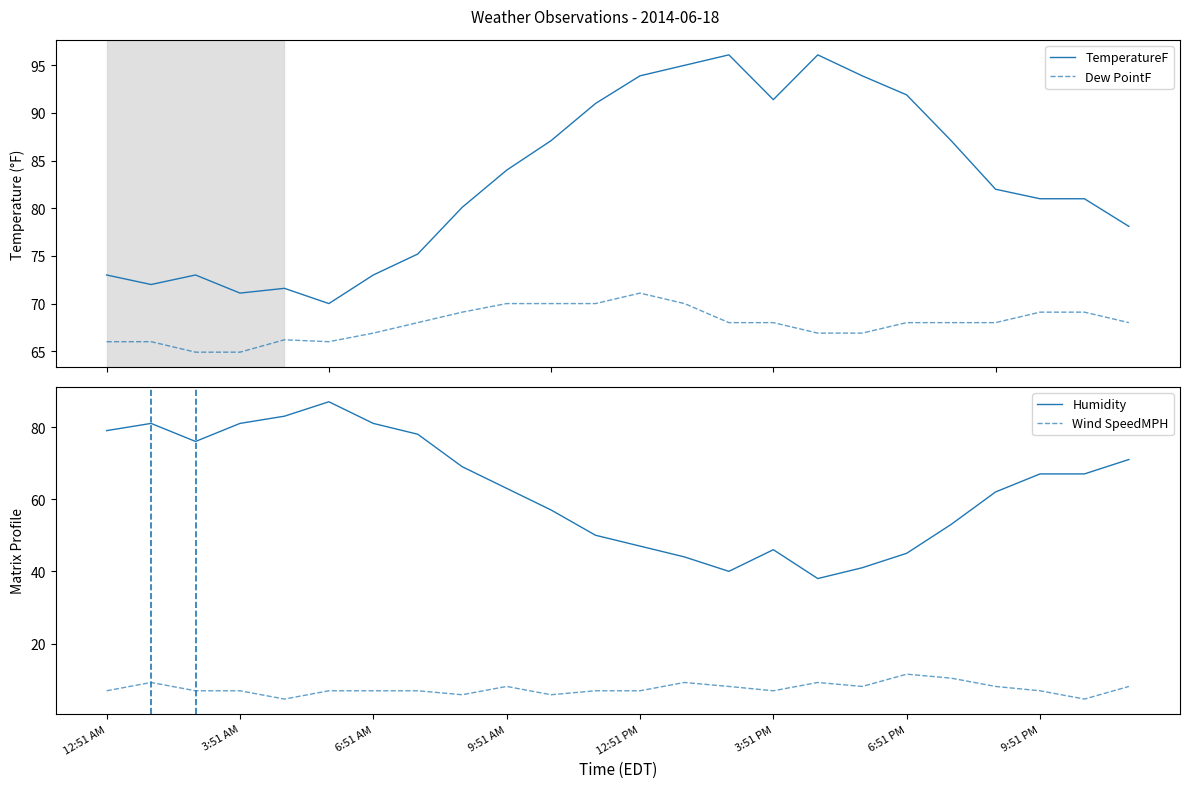

True or false: Dew PointF and TemperatureF intersect in this chart.

False